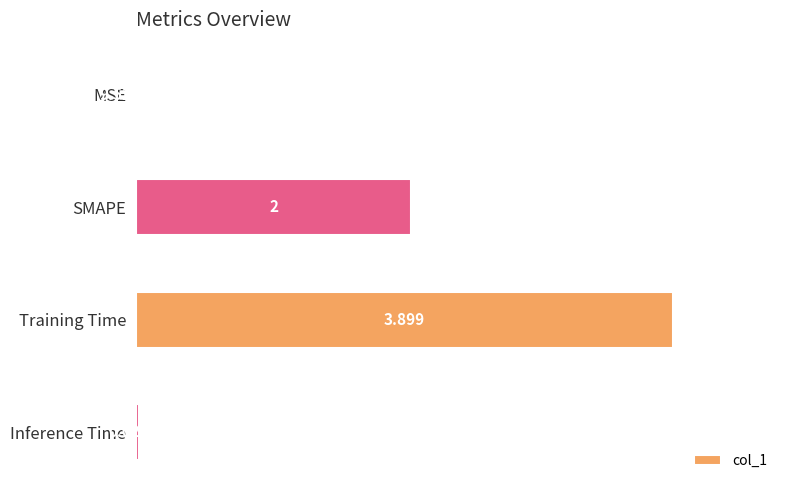

What is the sum of all values?

5.9